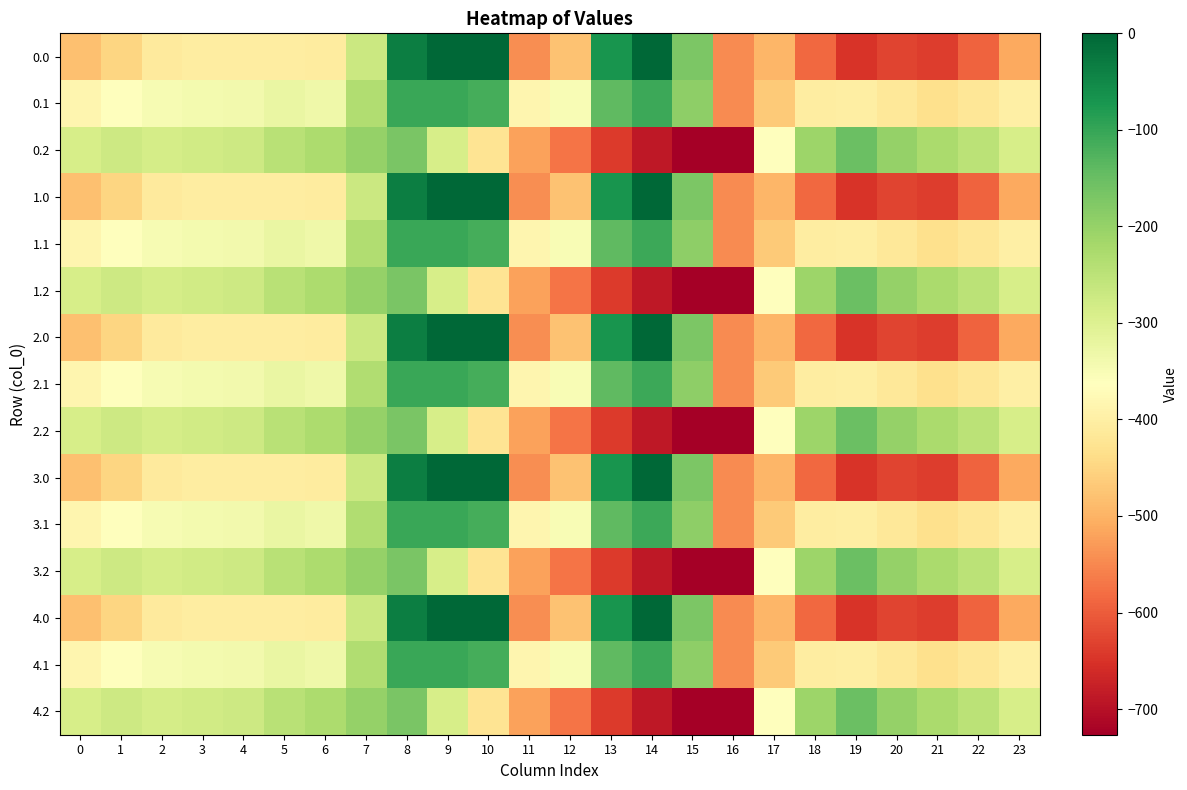

List the series in order of their peak value, highest first.

0.0, 1.0, 2.0, 3.0, 4.0, 0.1, 1.1, 2.1, 3.1, 4.1, 0.2, 1.2, 2.2, 3.2, 4.2